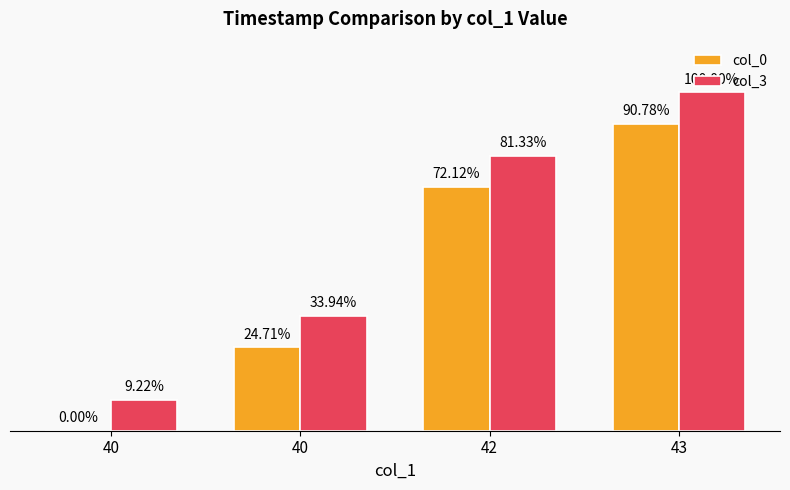

What is the greatest value displayed?

100.0